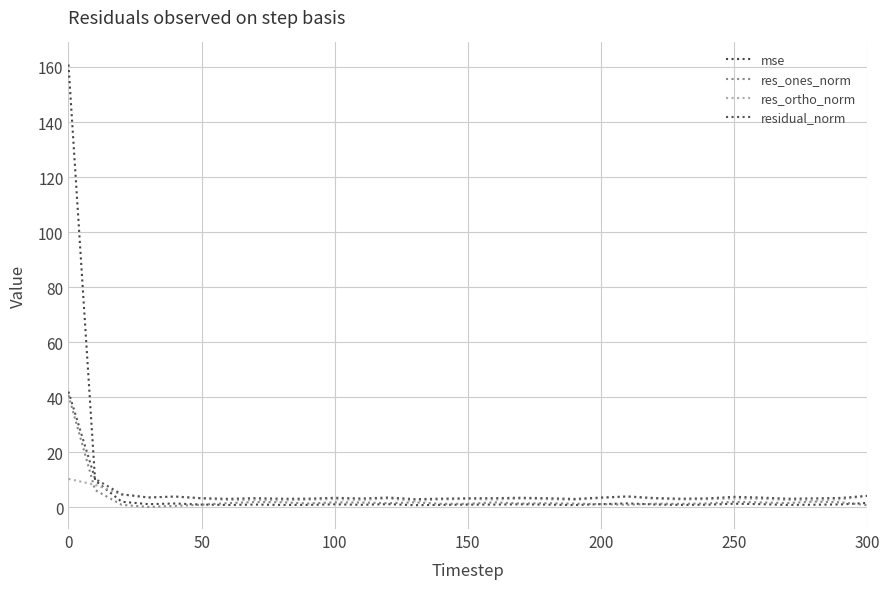

How many categories are shown in the chart?

31